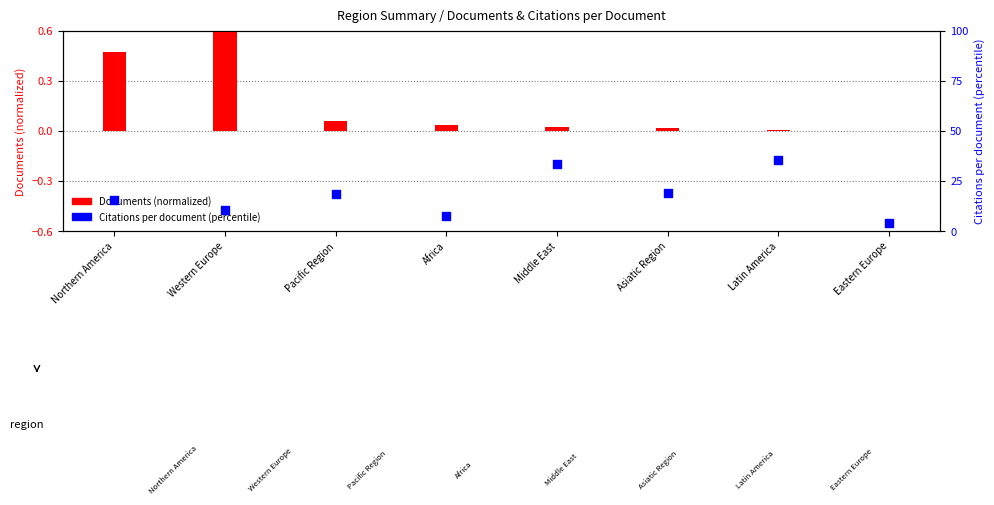

Which series reaches the minimum Y coordinate?

Documents (normalized)